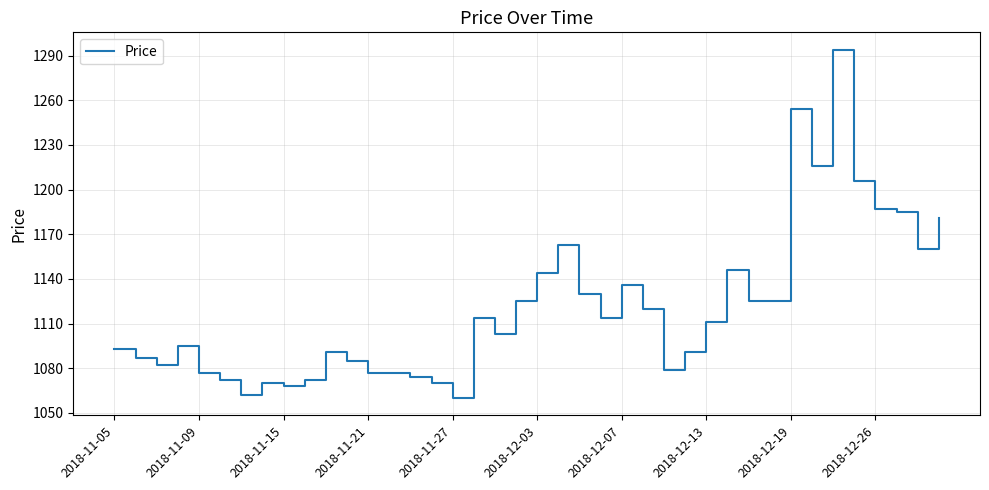

What is the minimum value shown in the chart?

1060